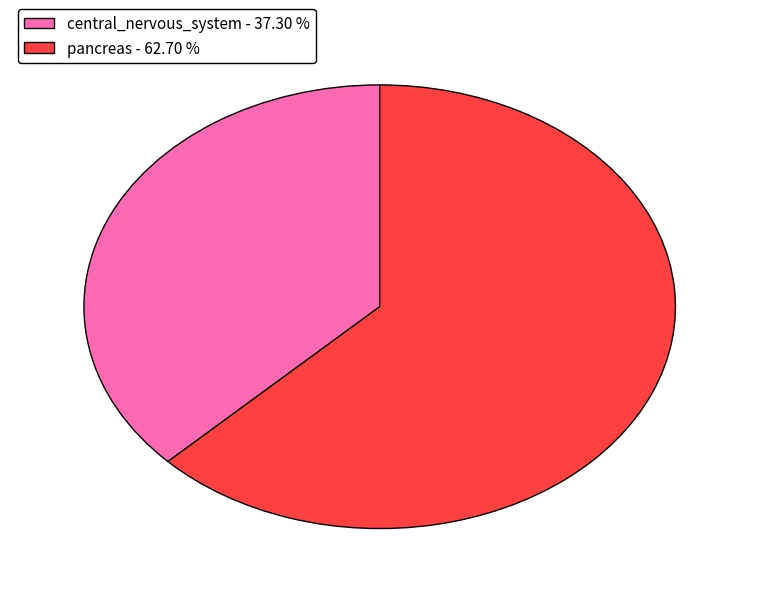

Approximately how many times larger is the value at central_nervous_system - 37.30 % compared to pancreas - 62.70 %?

0.6